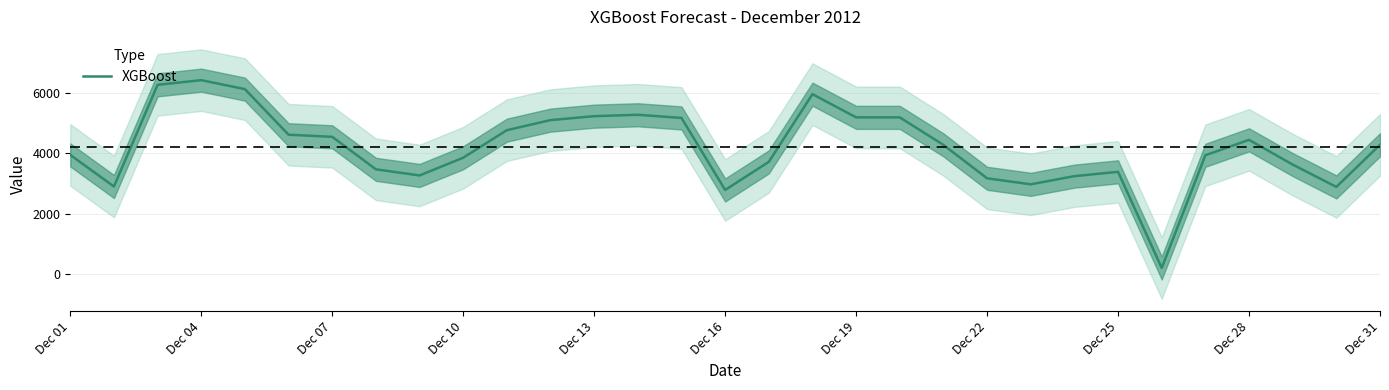

Count the number of data series in this chart.

1